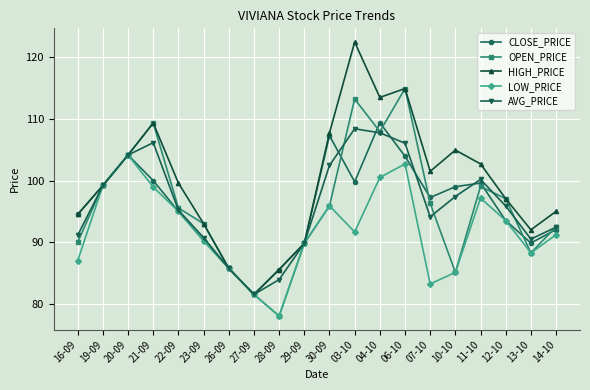

What is the value of the LOW_PRICE point at the 20th from the left?

91.2